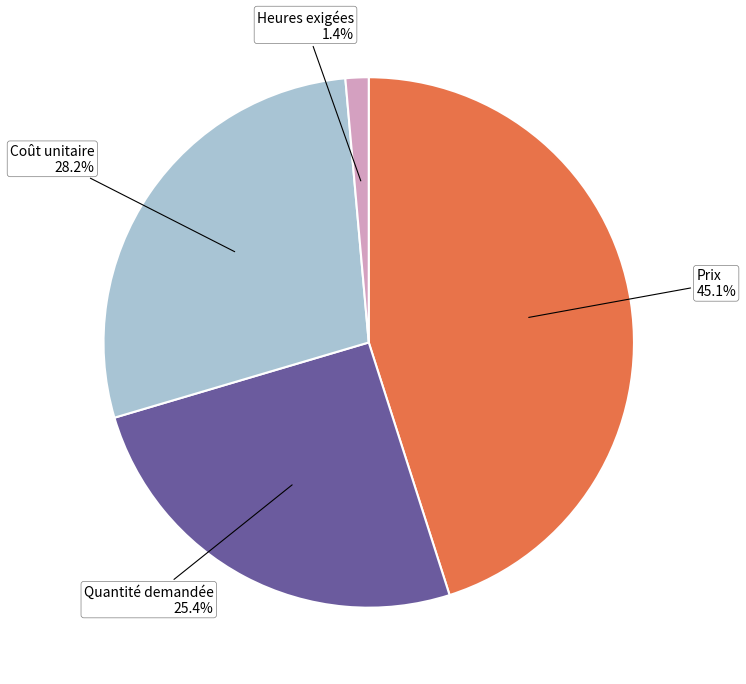

What portion of the pie excludes Quantité demandée?

74.6%